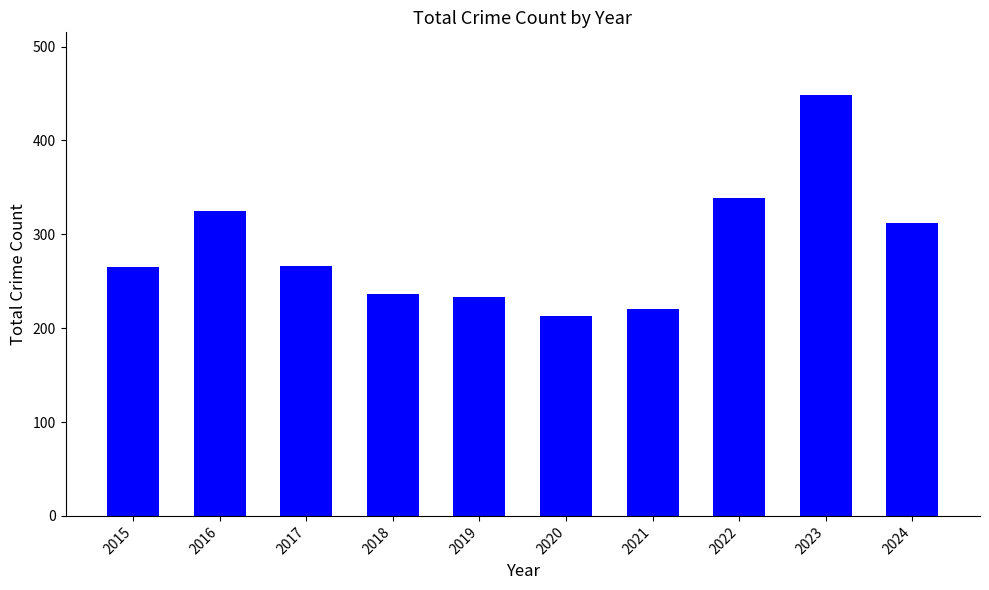

How many values are below 266?

5